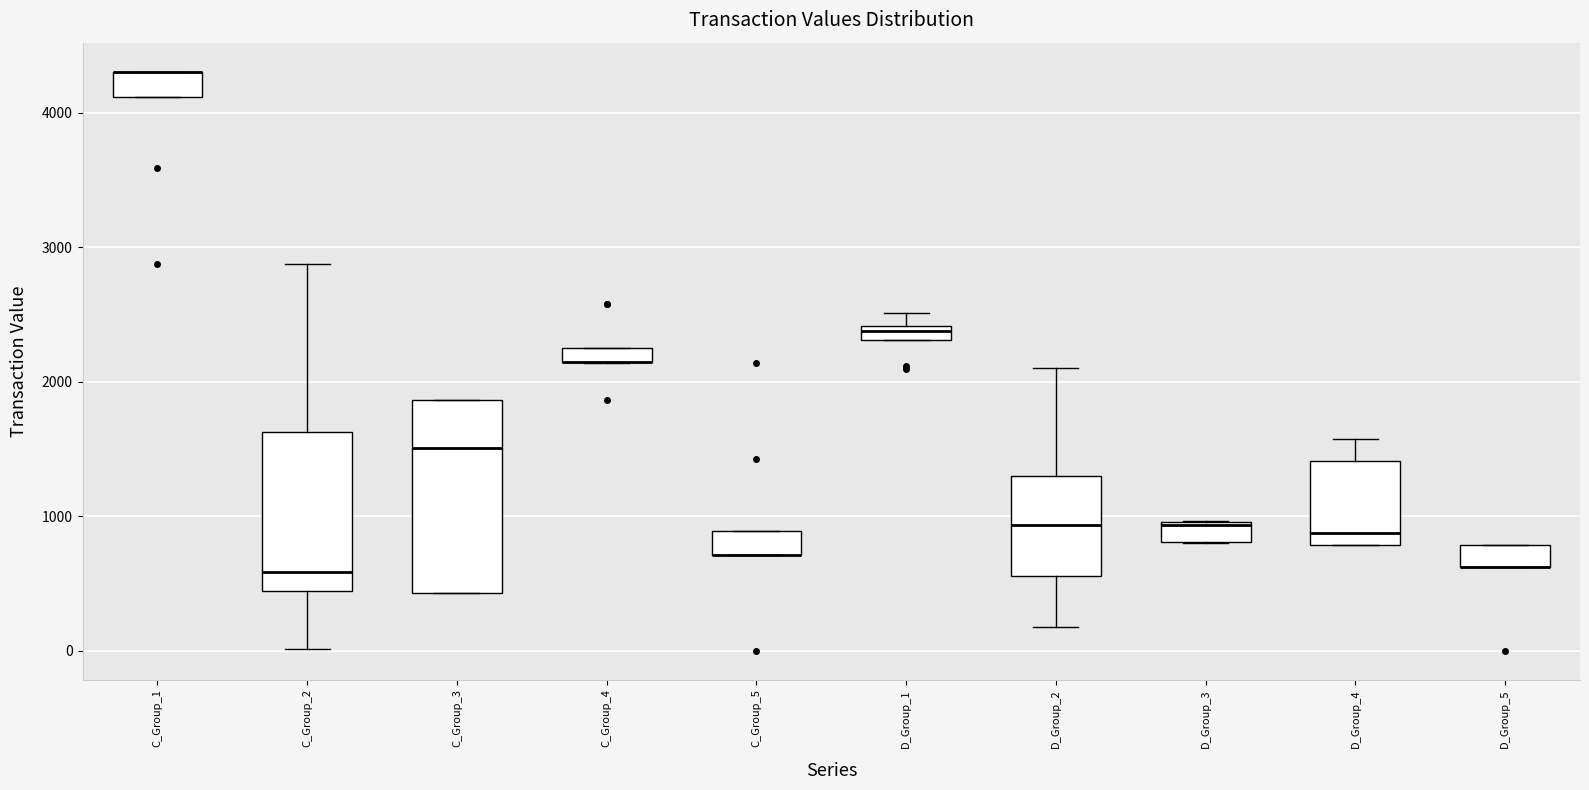

Which box is the tallest, from its lower edge to its upper edge?

C_Group_3